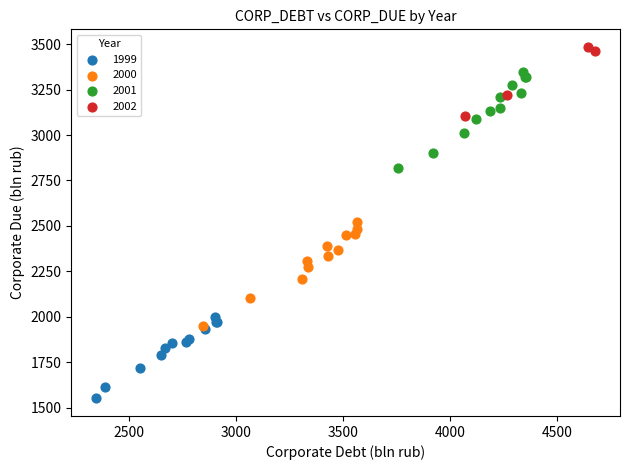

Which series reaches the maximum Y coordinate?

2002